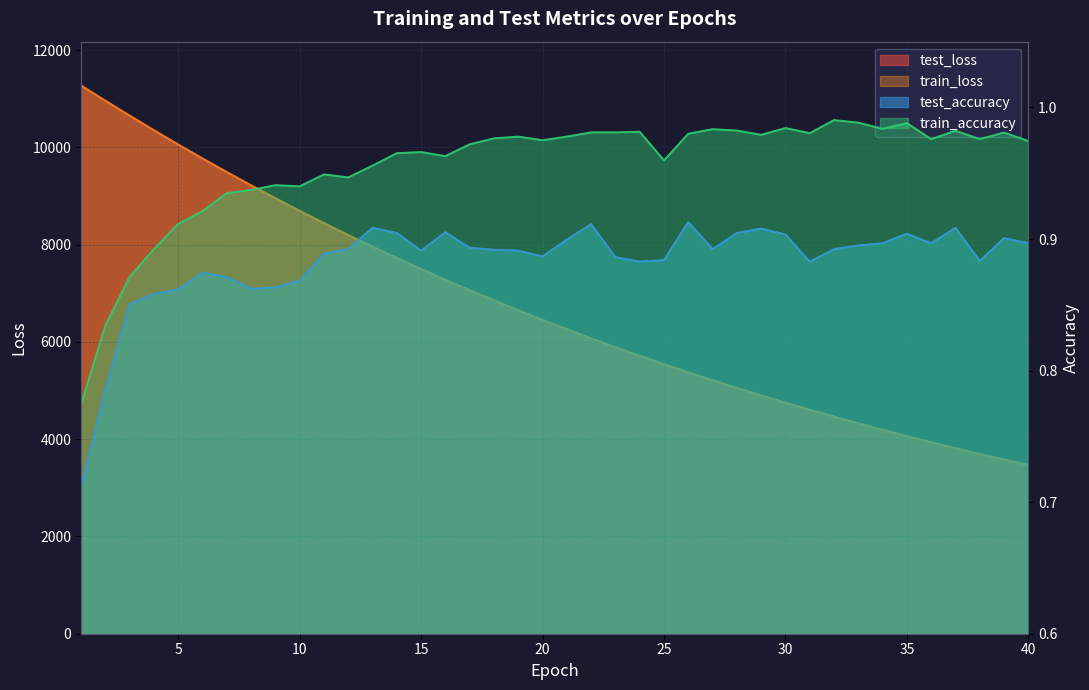

True or false: train_accuracy has a value of 1.0 at 18.

True